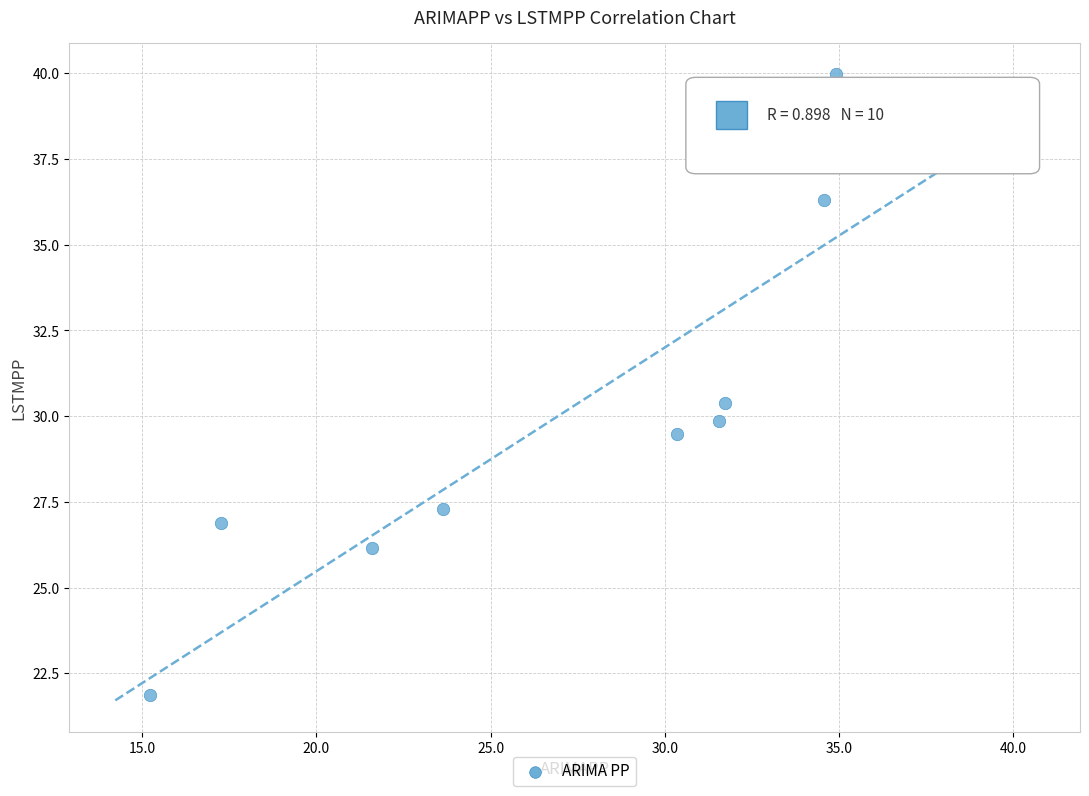

What is the range of X values (max minus min)?

24.4